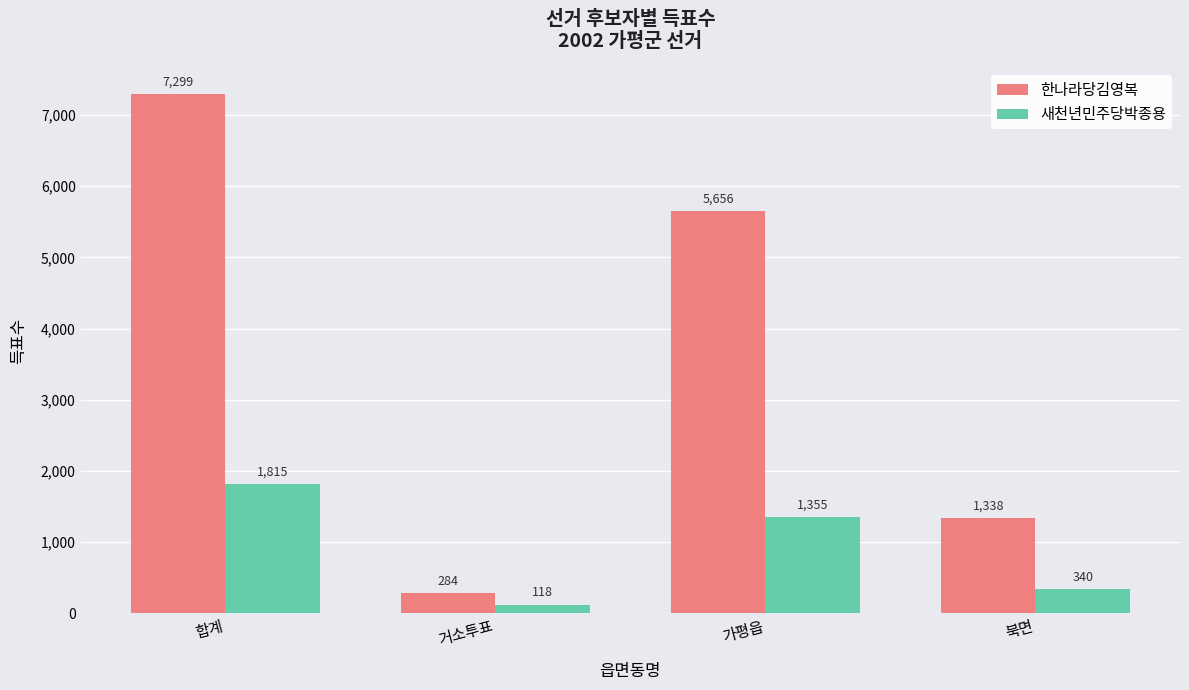

Is it true that 한나라당김영복 equals 5656 at 가평읍?

True